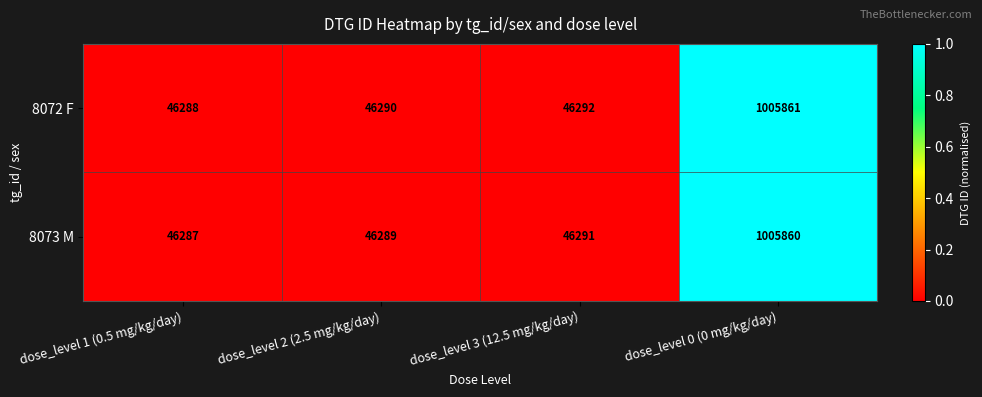

Which series has the largest total across all categories?

8072 F